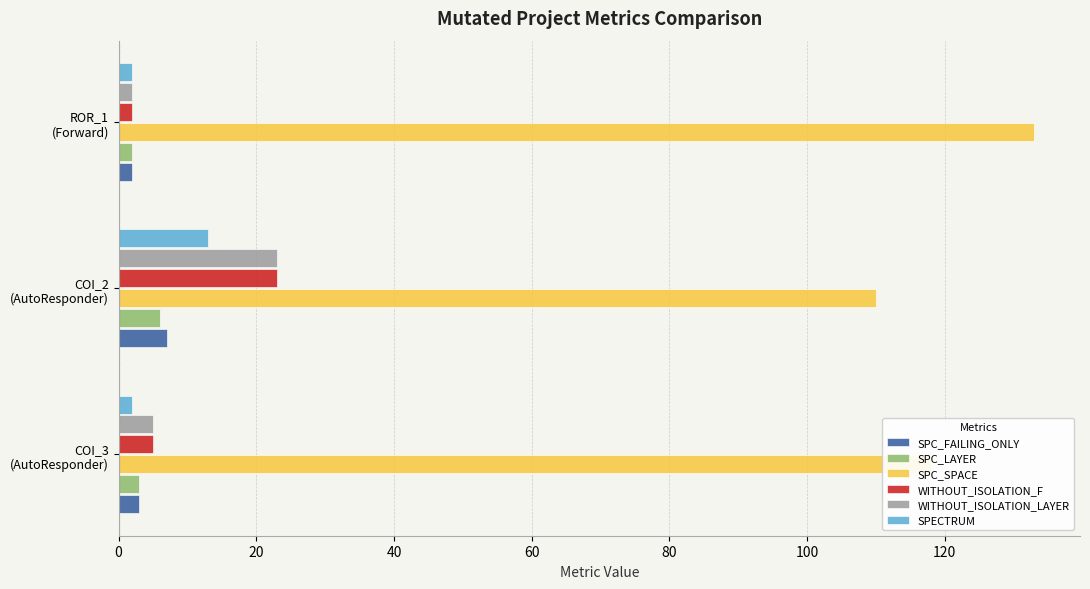

How many WITHOUT_ISOLATION_F values are between 2 and 23?

3